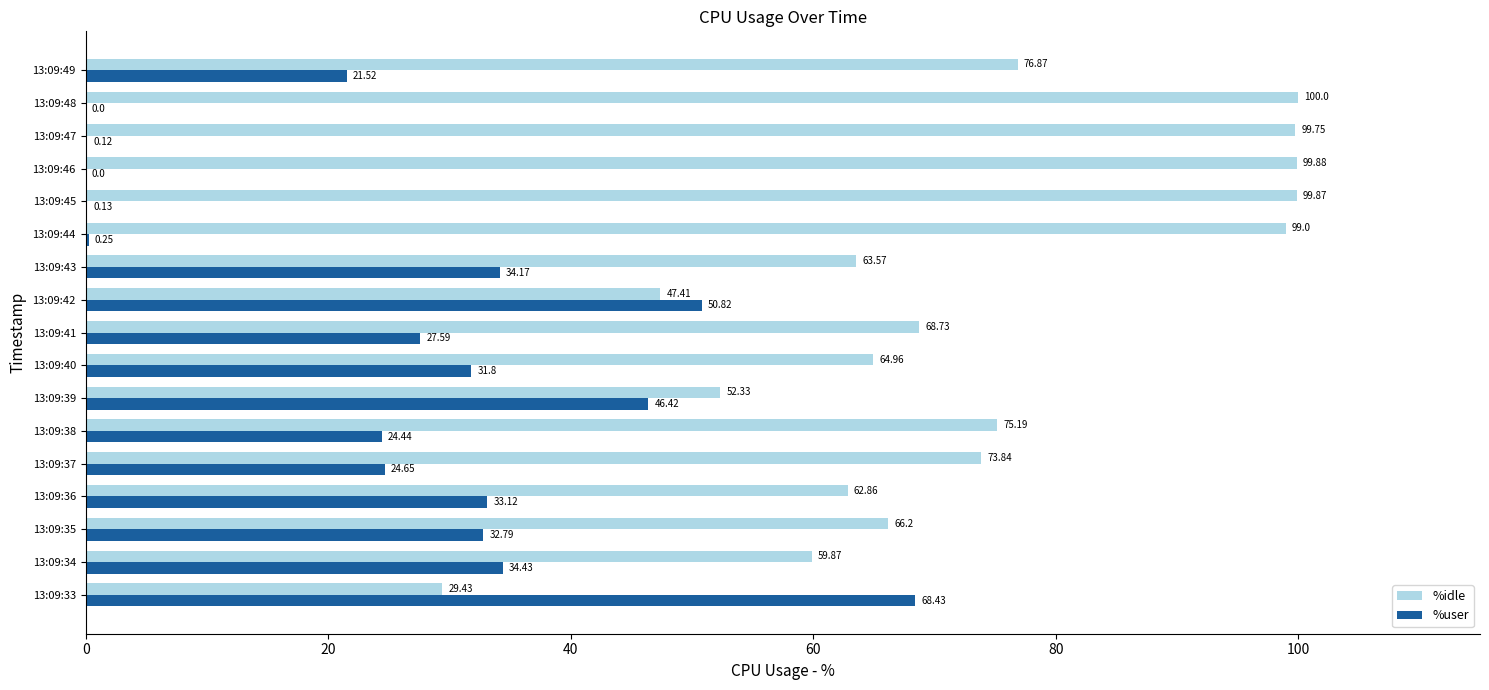

Which series has the largest total across all categories?

%idle